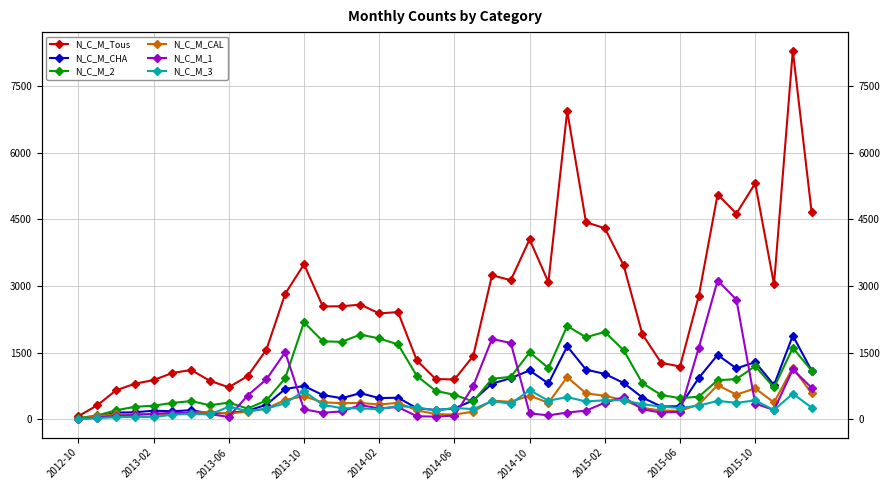

How many lines are shown in the chart?

6